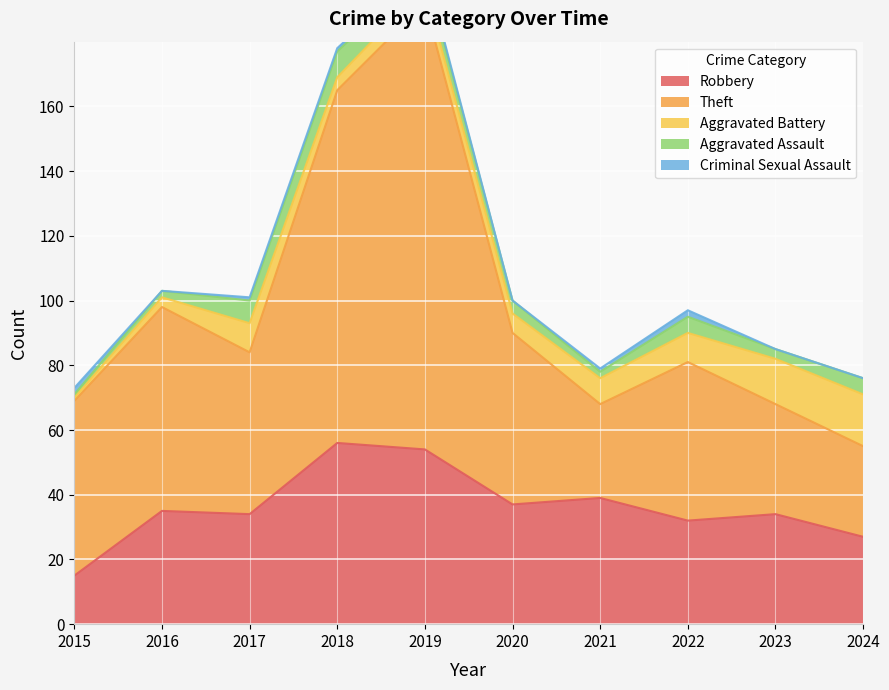

In Criminal Sexual Assault, how many points are higher than both neighbors (excluding endpoints)?

1